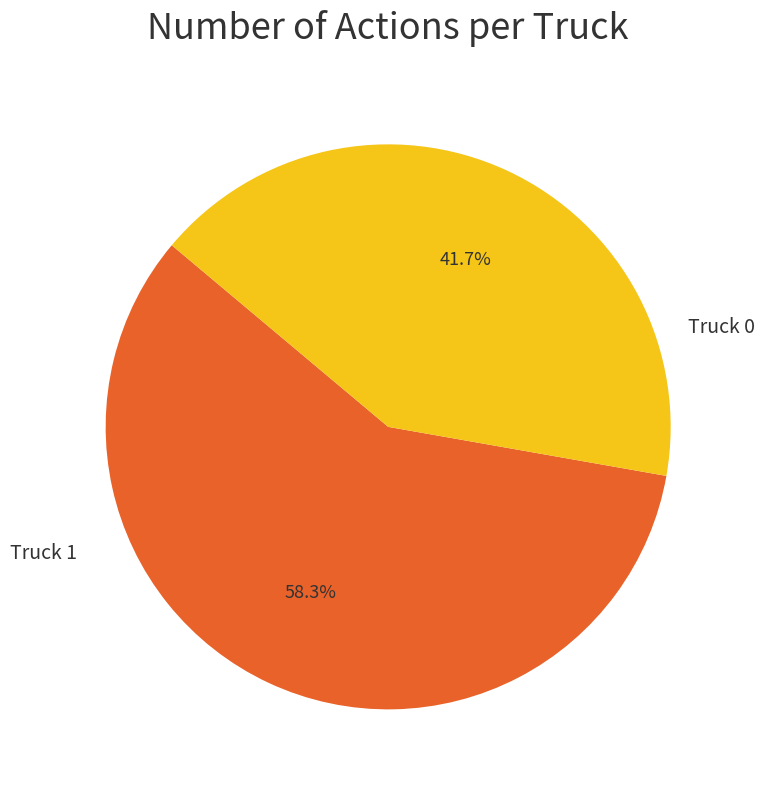

Is there any slice that represents more than half of the pie?

Yes